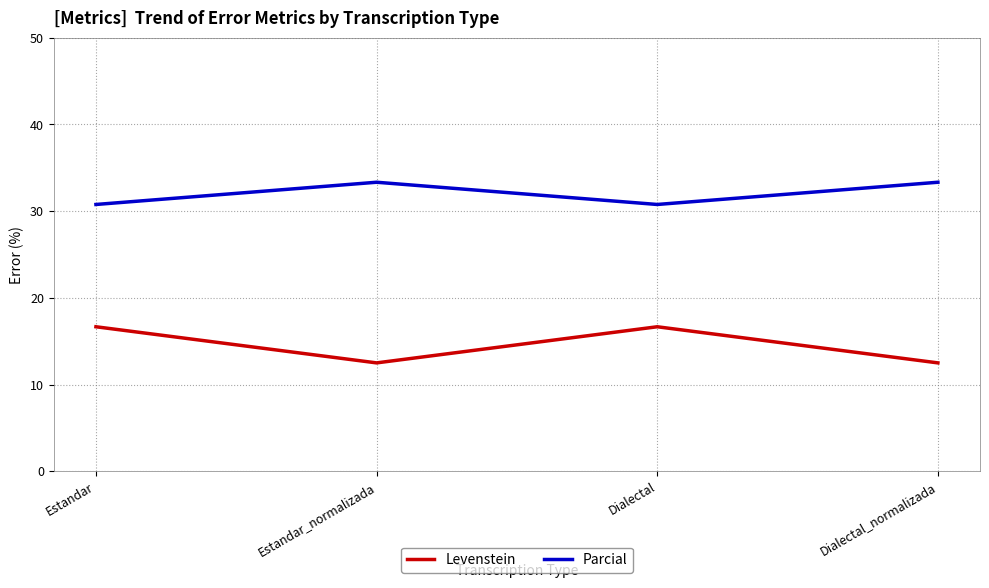

Which series has the largest range (max minus min)?

Levenstein